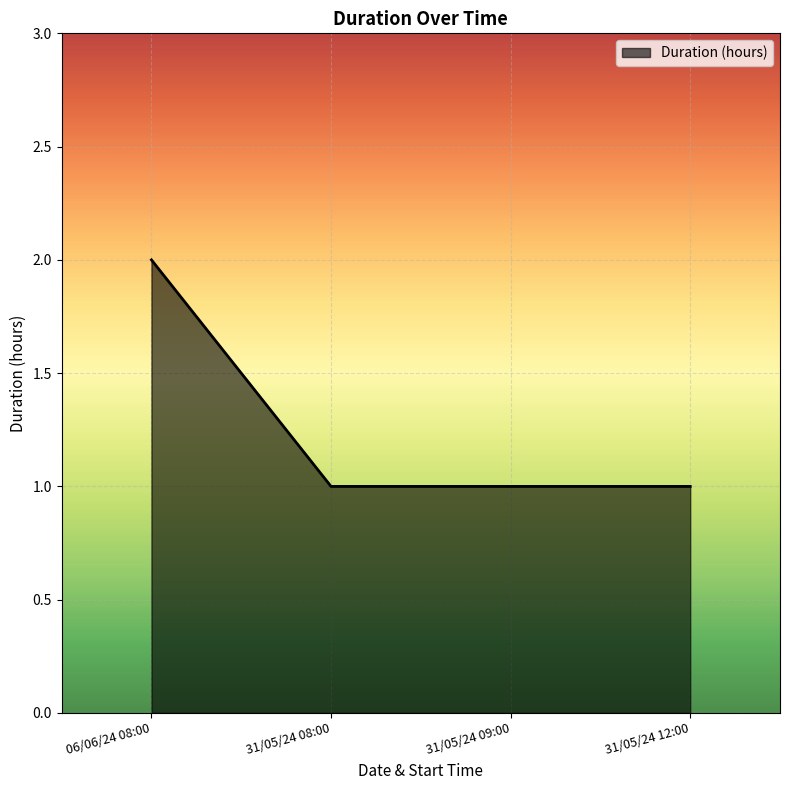

Reading right to left, extract all data points from this chart.

1	1	1	2